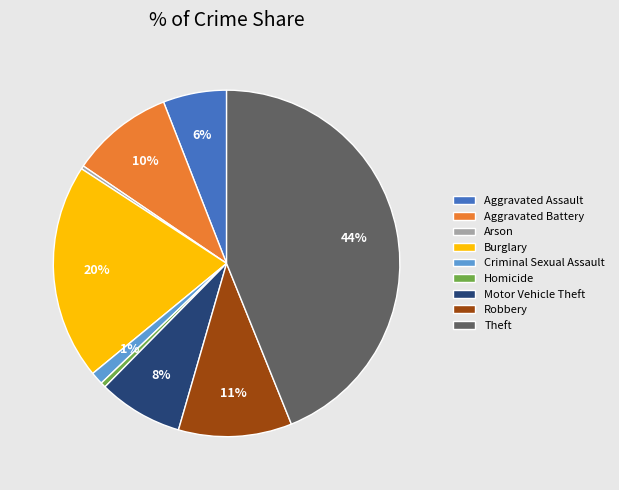

To the nearest percent, what is the difference between the largest and smallest slice percentages?

44%